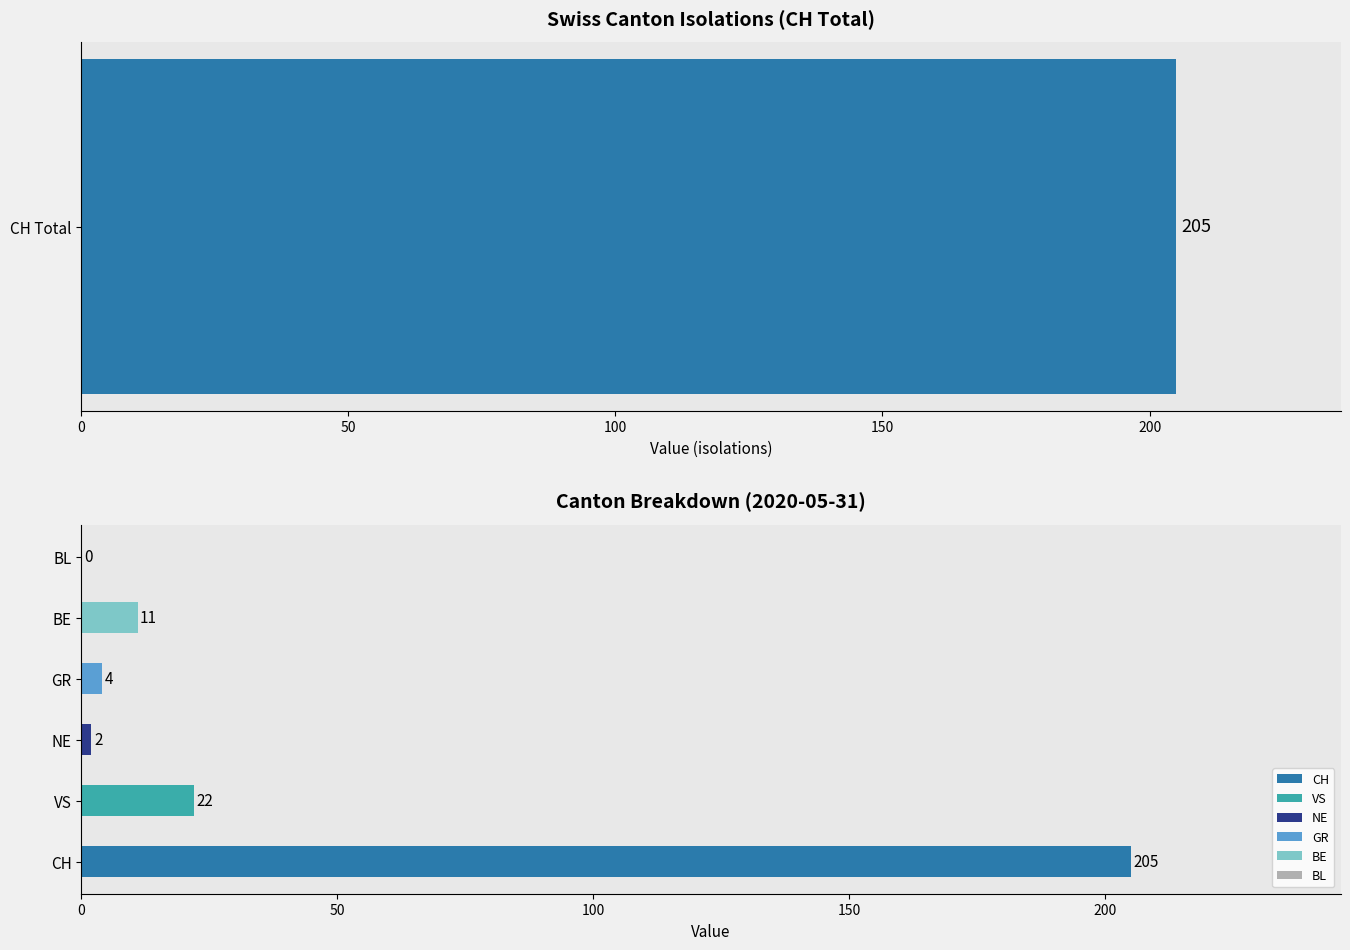

Does the chart contain stacked bars?

No